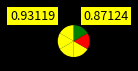

How many slices are in this pie chart?

6